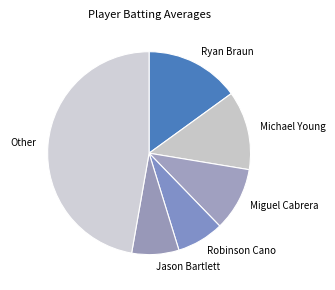

How many slices are in this pie chart?

6